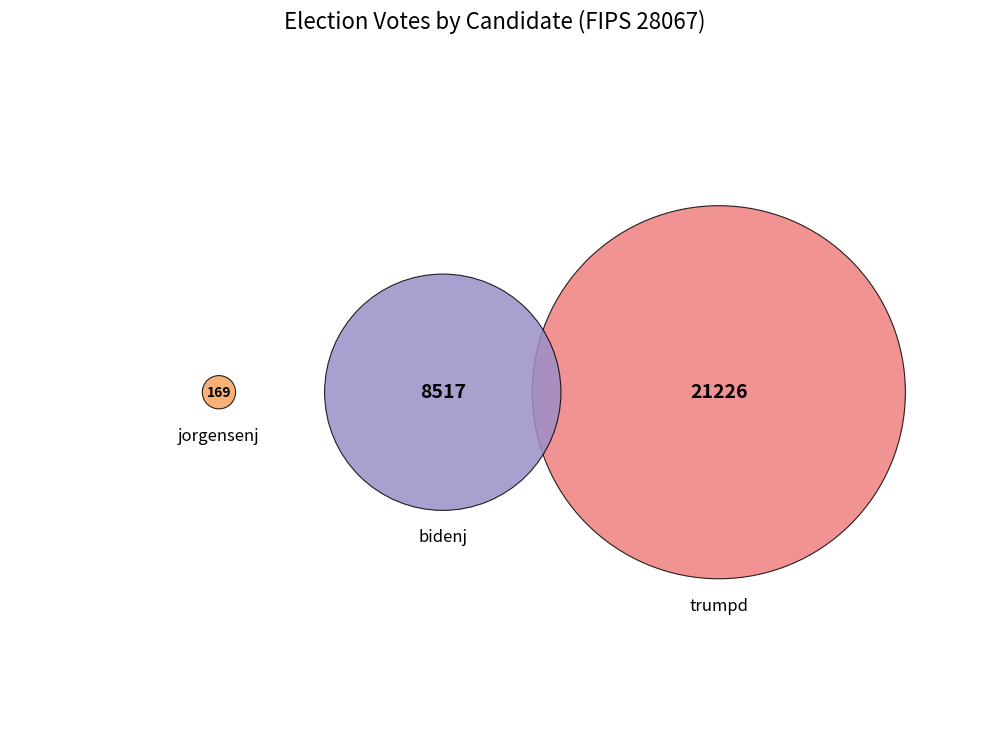

To the nearest percent, what portion does trumpd represent?

71%